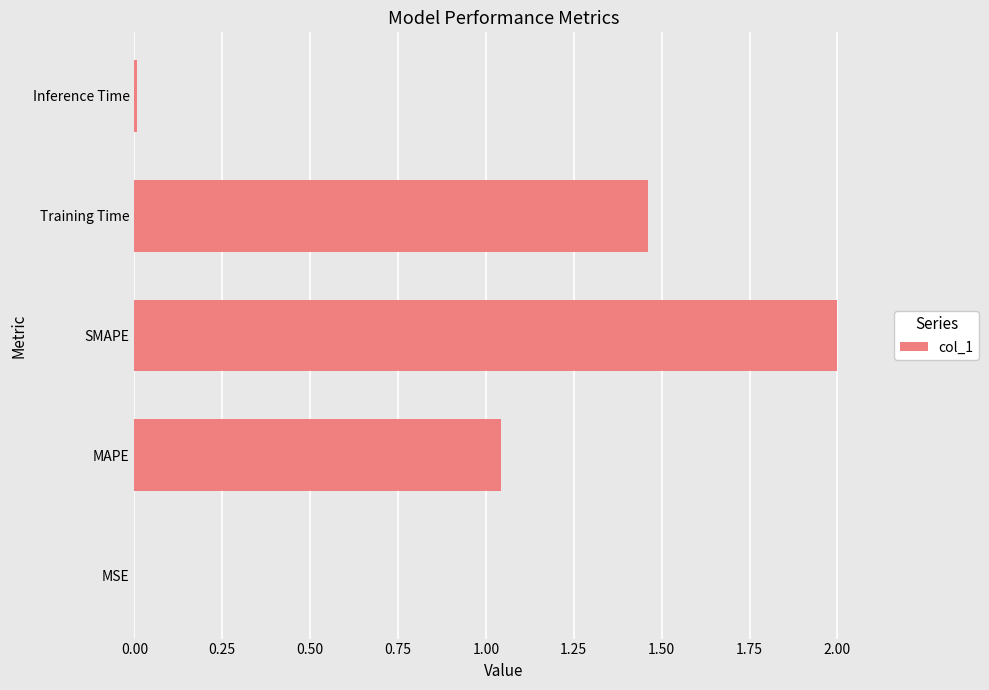

Between MSE and Training Time, which is larger?

Training Time